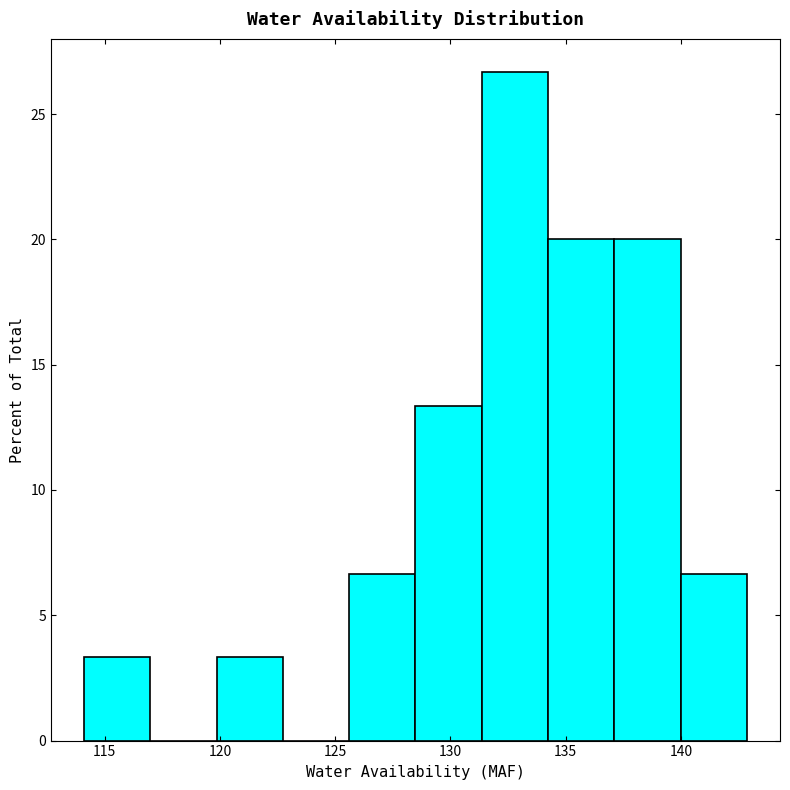

What is the height of the bar covering 134.0 to 137.0 on the x-axis? Neither the bar edges nor the heights are printed on the chart, so give them approximately, as read against the axes.

20.0